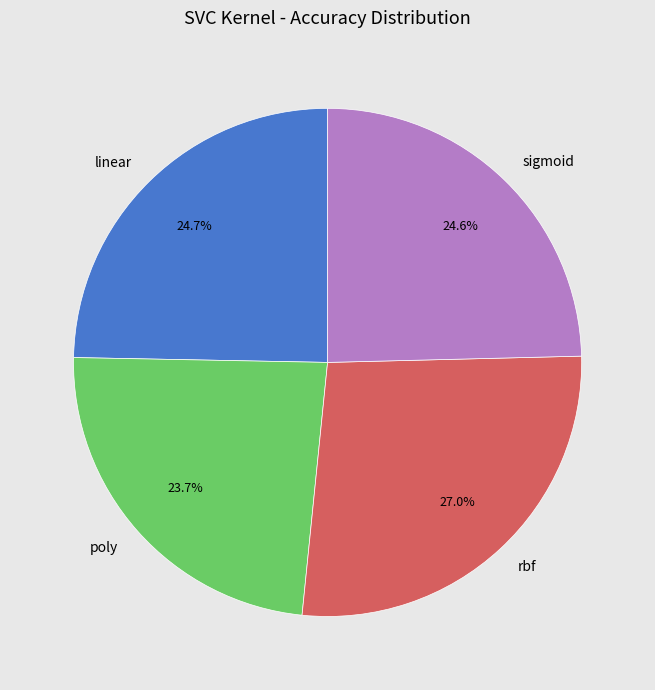

What is the total percentage of rbf and sigmoid?

51.6%